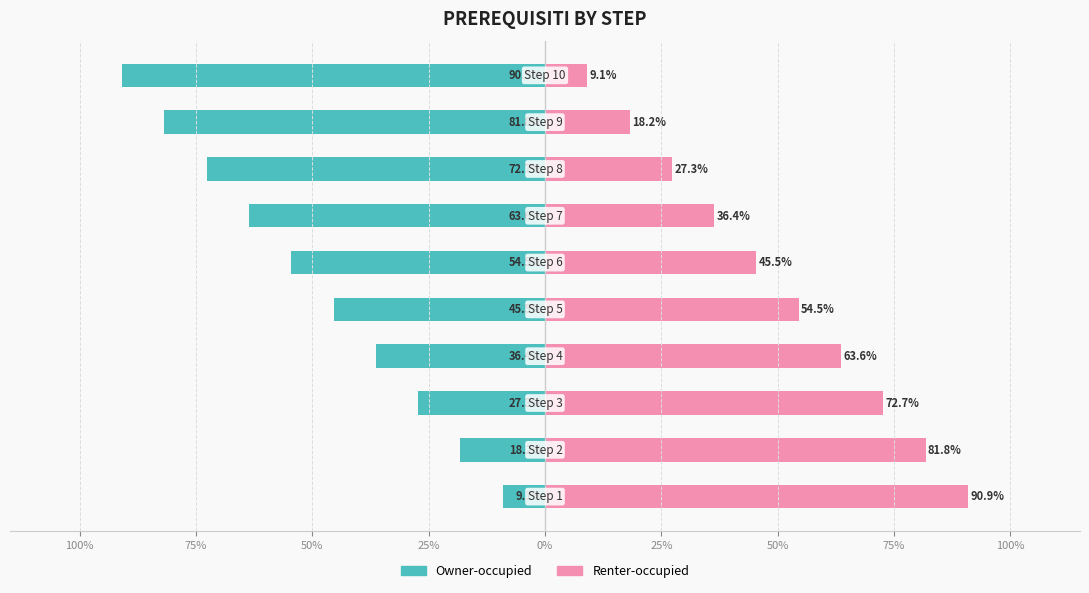

Are the bars grouped side by side (vs. stacked)?

Yes